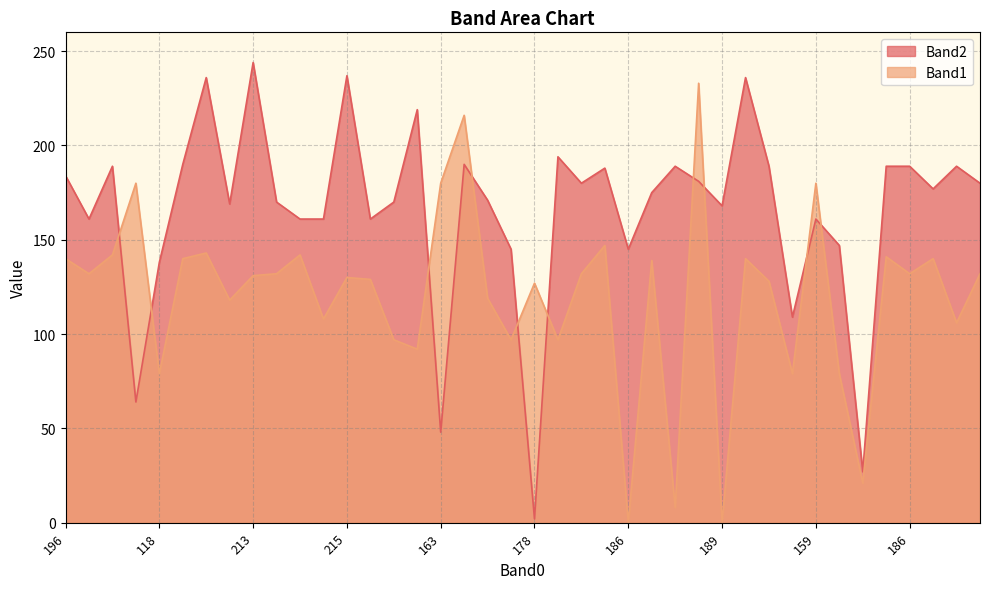

At how many categories does at least one series exceed 190?

8